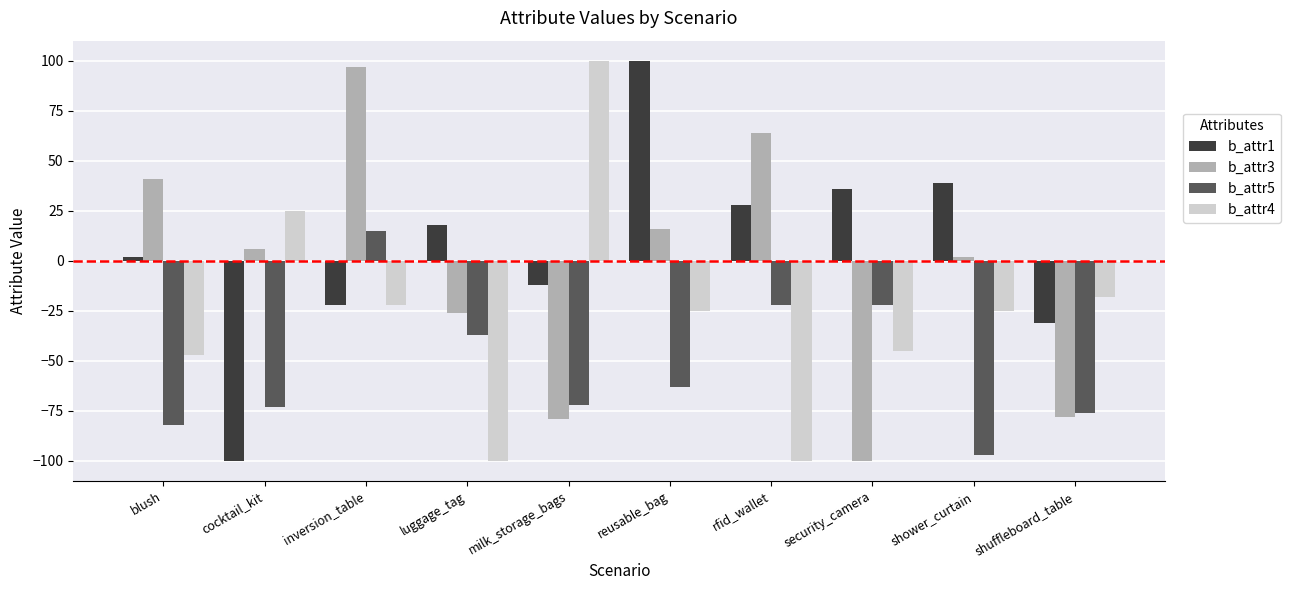

How many values in b_attr3 are below zero?

4